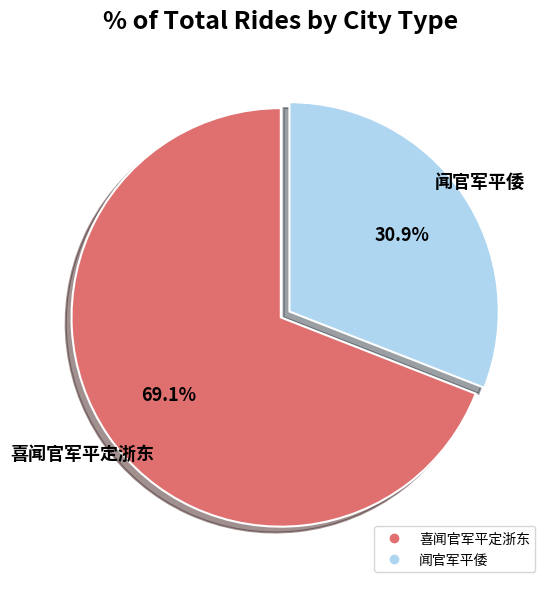

How many segments does this pie chart have?

2